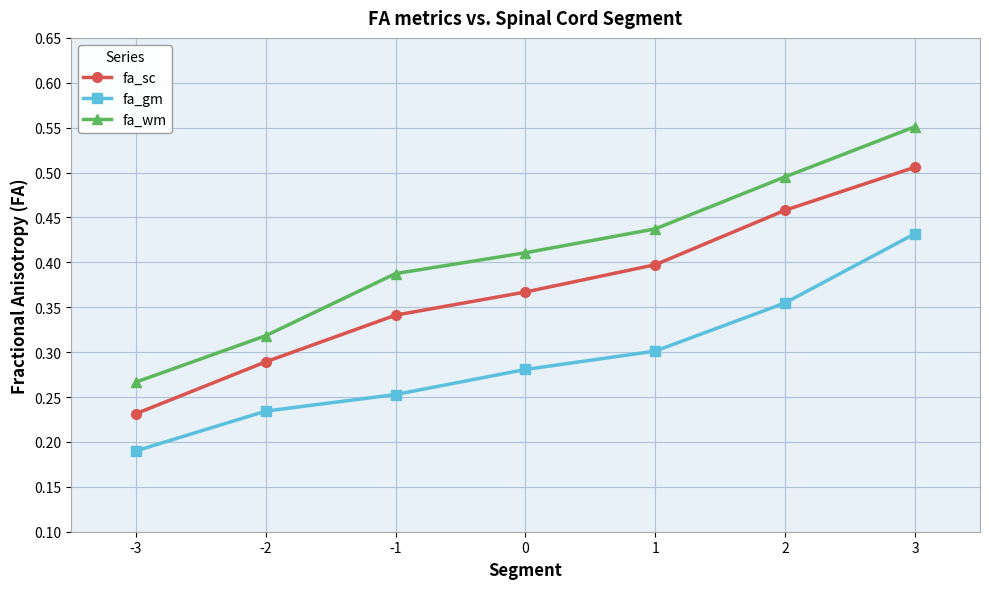

True or false: fa_wm has more than 2 interior local peaks.

False